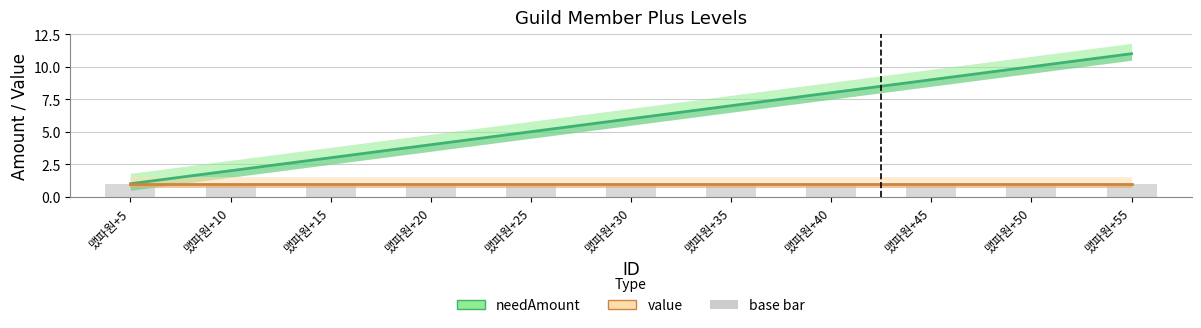

Reading left to right, what are all the values shown in this chart?

needAmount: 1	2	3	4	5	6	7	8	9	10	11
value: 1	1	1	1	1	1	1	1	1	1	1
base bar: 1	1	1	1	1	1	1	1	1	1	1